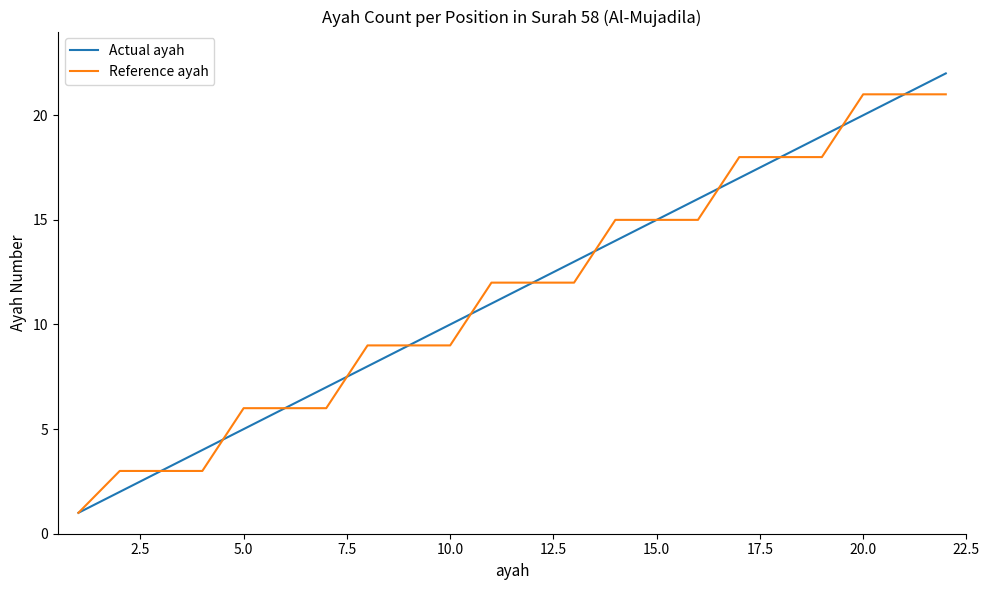

Does the chart display data point markers on the line(s)?

No